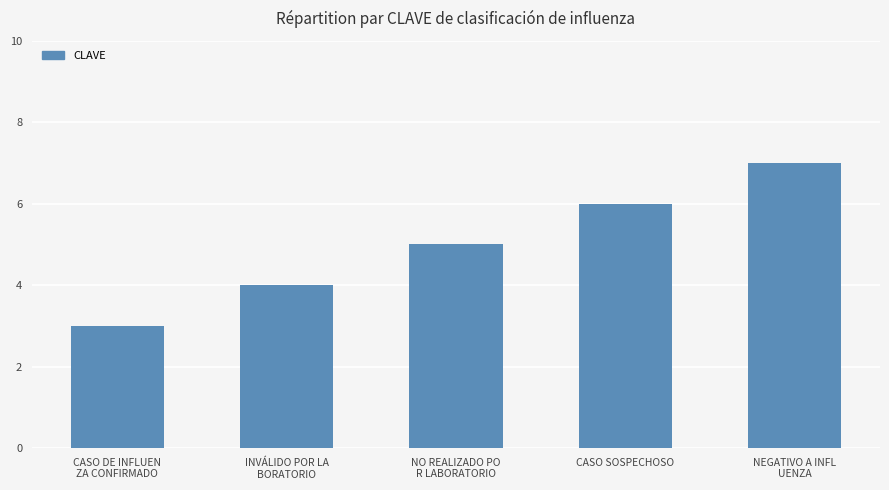

Rank the categories by value from lowest to highest.

CASO DE INFLUEN
ZA CONFIRMADO, INVÁLIDO POR LA
BORATORIO, NO REALIZADO PO
R LABORATORIO, CASO SOSPECHOSO, NEGATIVO A INFL
UENZA